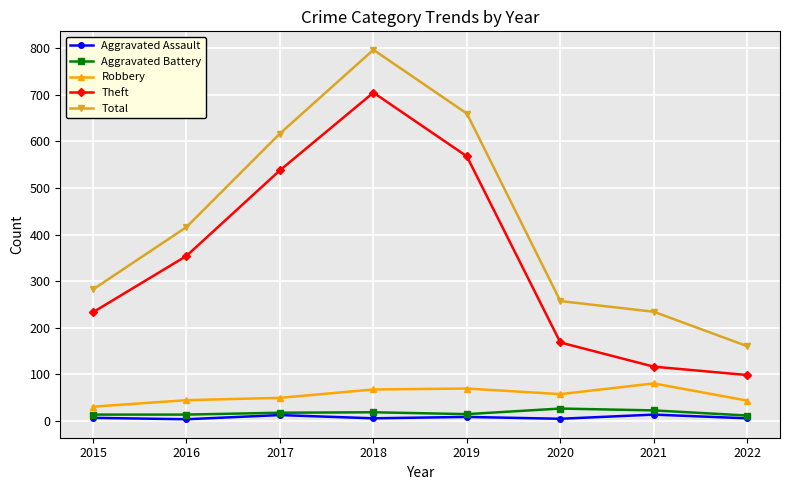

What is the average value of the Aggravated Battery series?

17